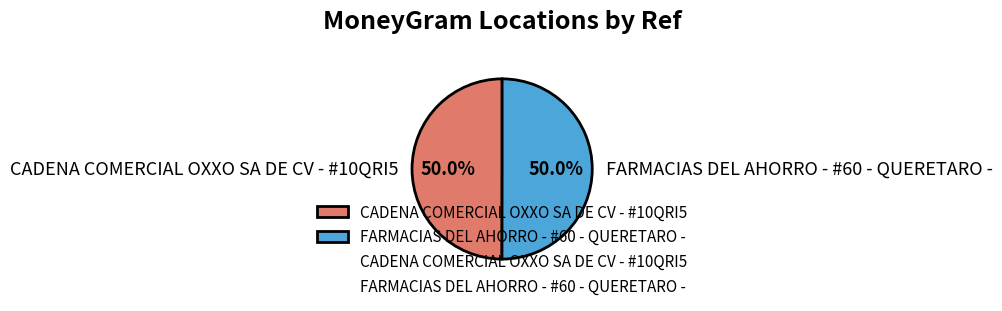

Is the sum of CADENA COMERCIAL OXXO SA DE CV - #10QRI5 and FARMACIAS DEL AHORRO - #60 - QUERETARO - greater than half?

Yes